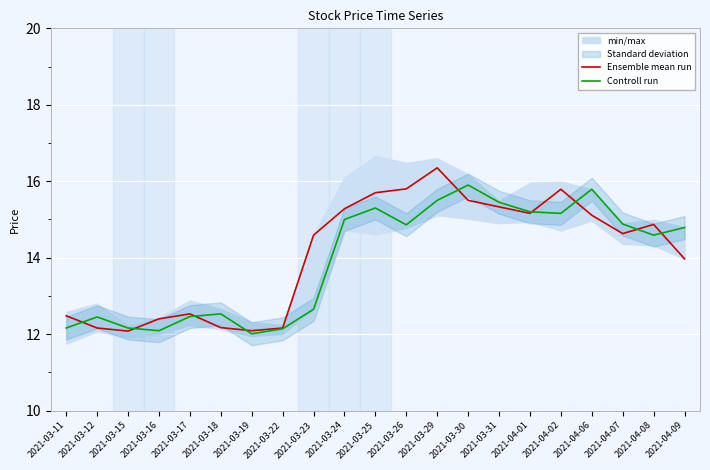

What is the total value across all series at 2021-03-15?

24.2